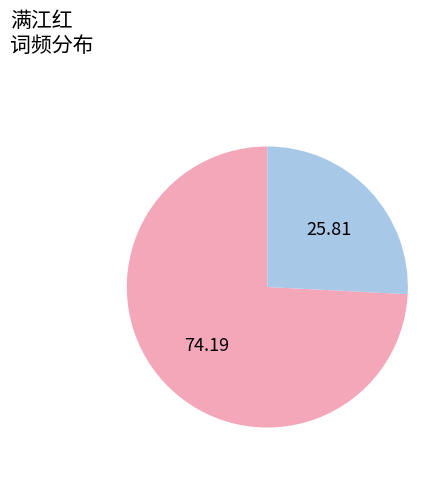

Does any single category account for the majority?

Yes